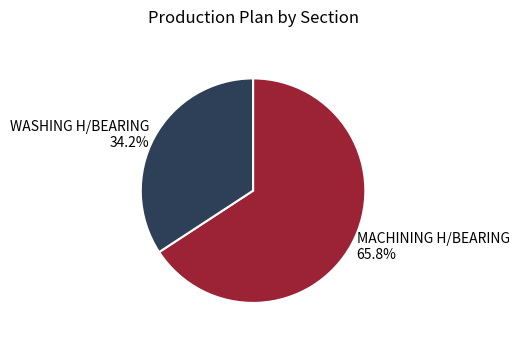

Is there a majority slice in this chart?

Yes